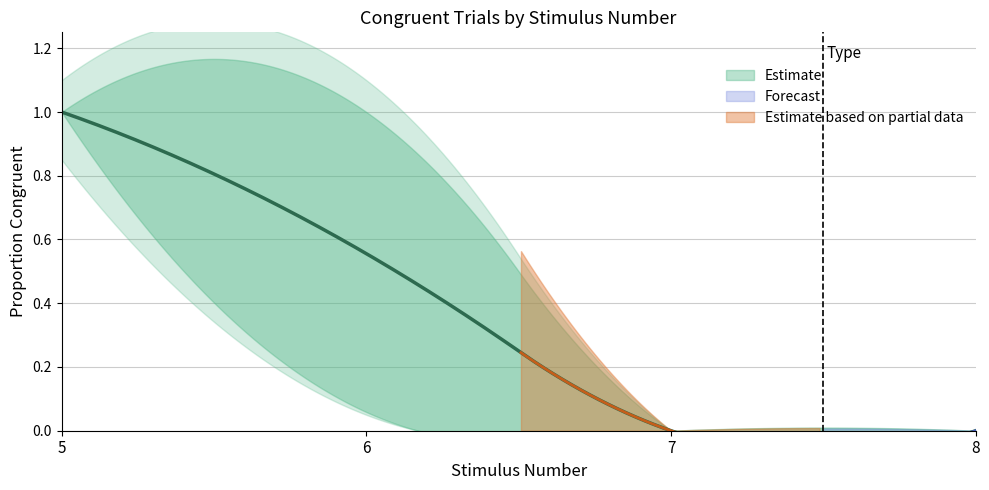

How many lines are shown in the chart?

3